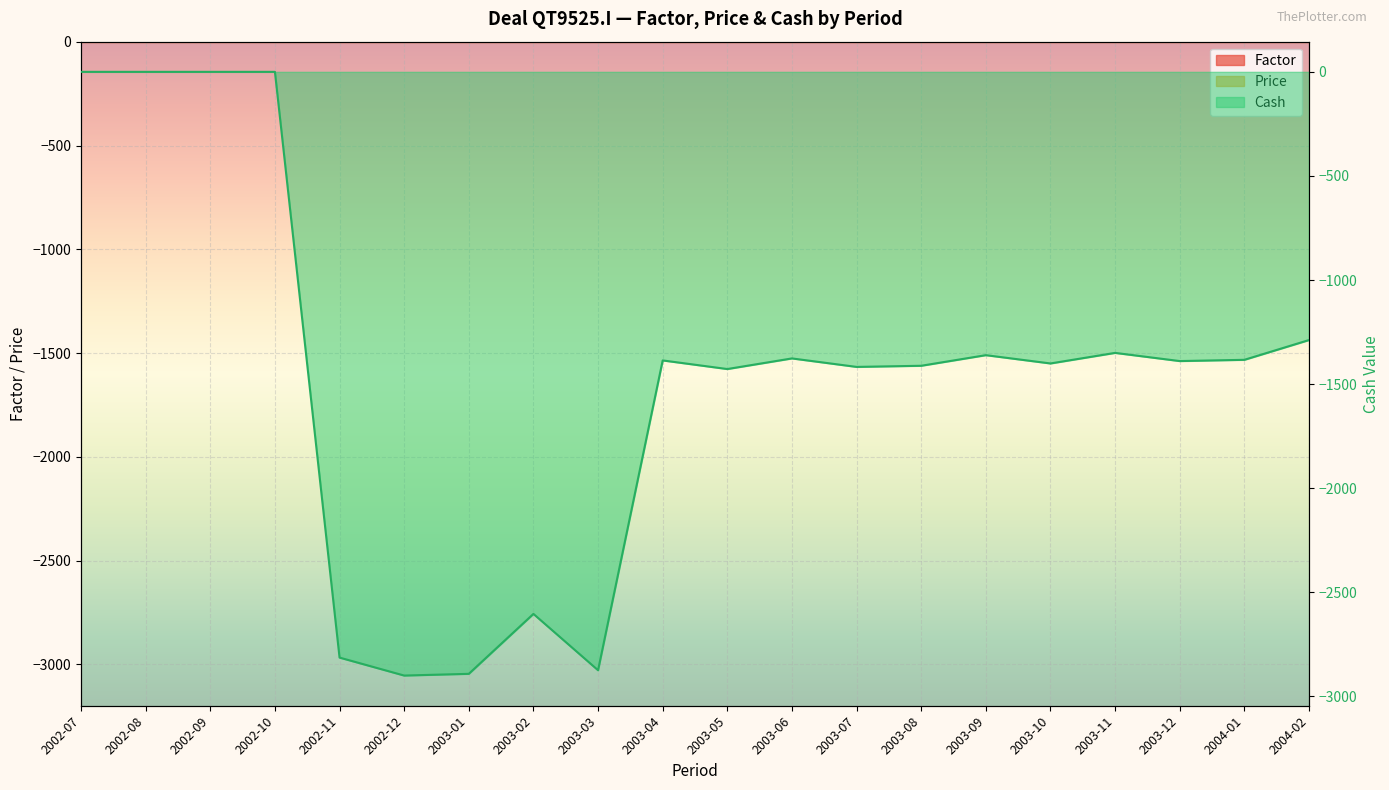

In Cash, how many points are lower than both neighbors (excluding endpoints)?

7